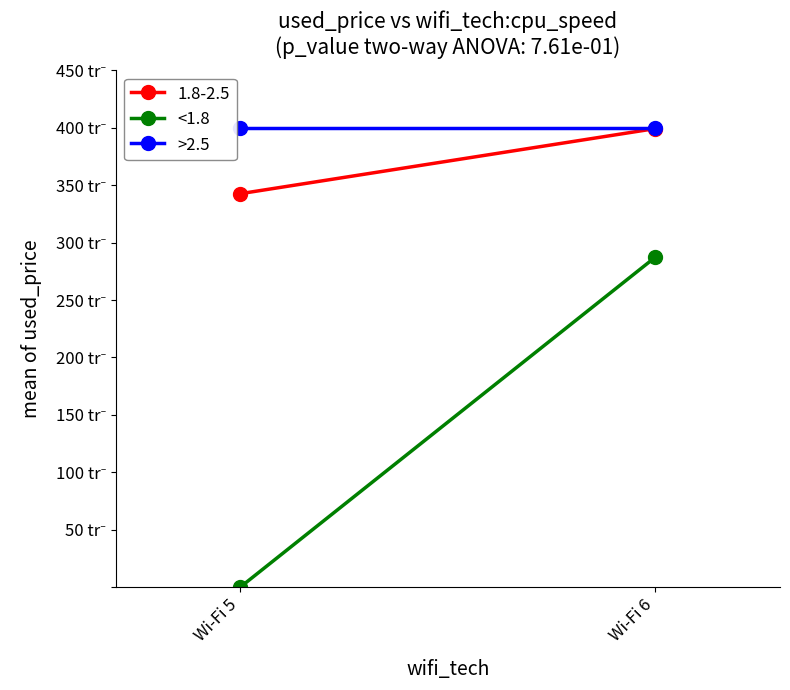

Which has a higher value, Wi-Fi 6 or Wi-Fi 5?

Wi-Fi 6